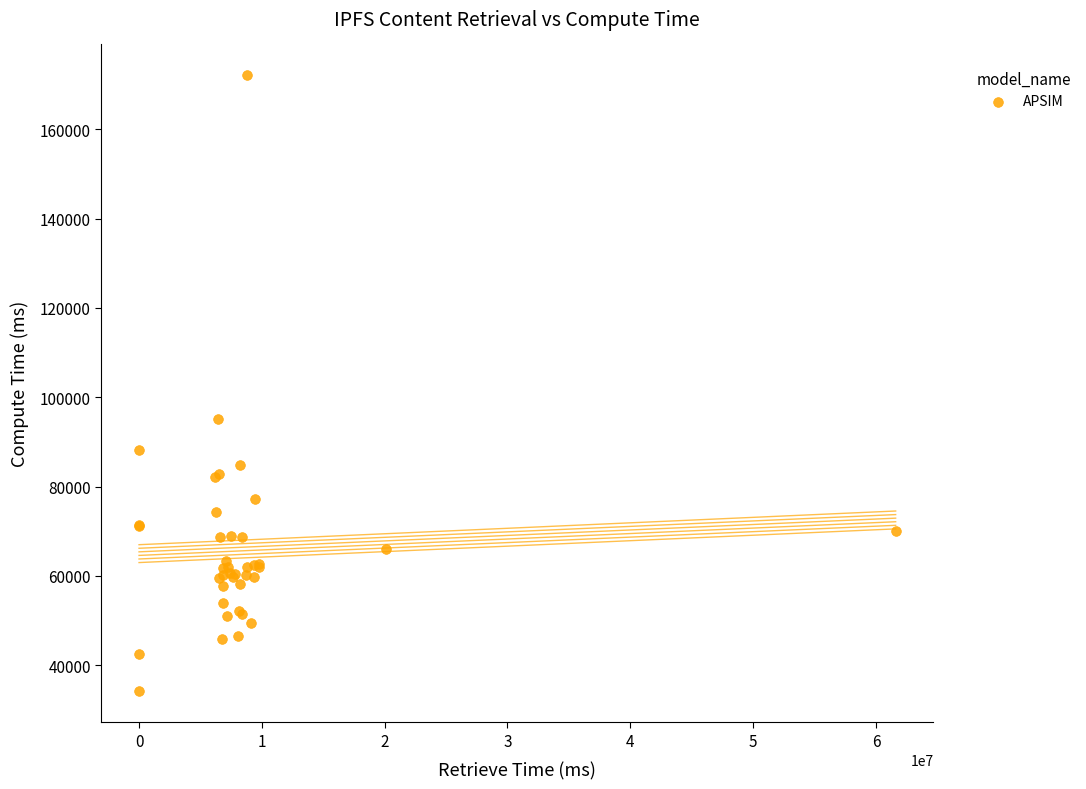

What Y value in the scatter plot is closest to 103111?

95163